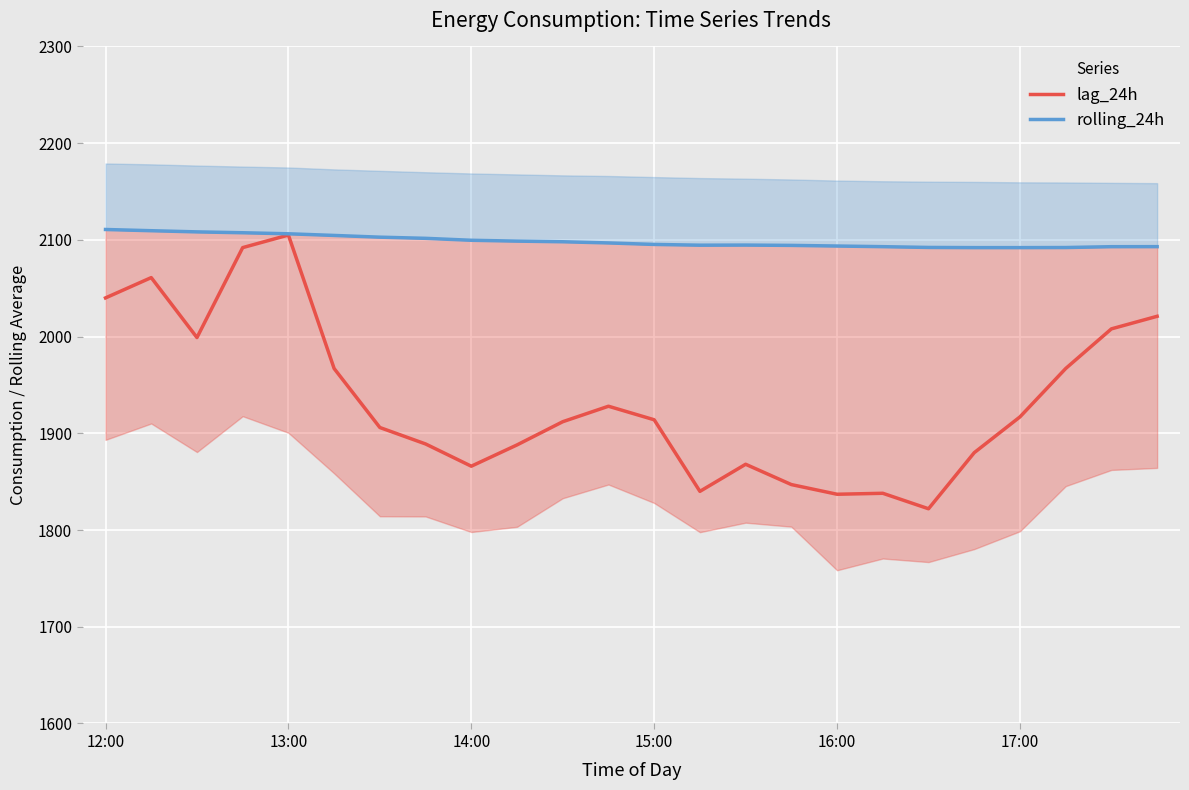

What is the minimum value for lag_24h?

1822